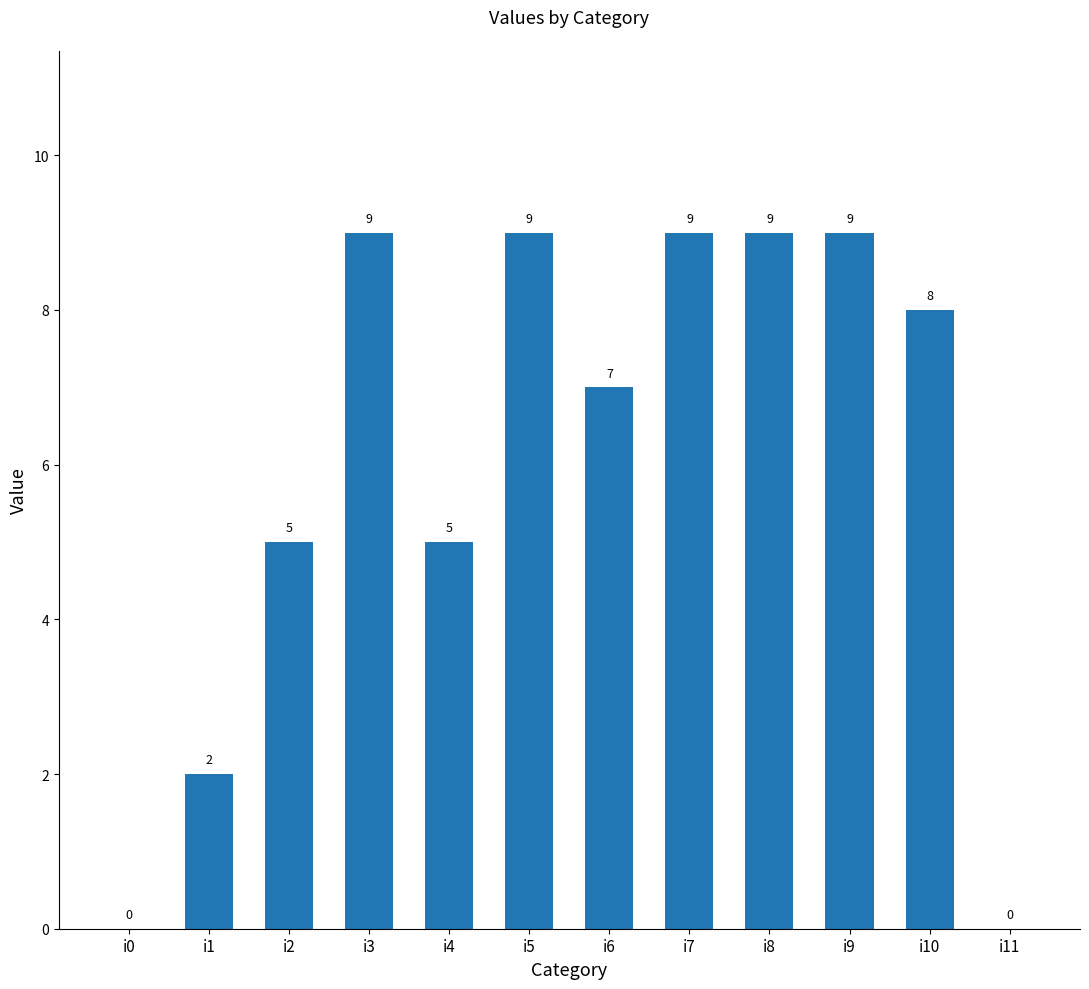

Is it true that the value at i7 is 15?

False